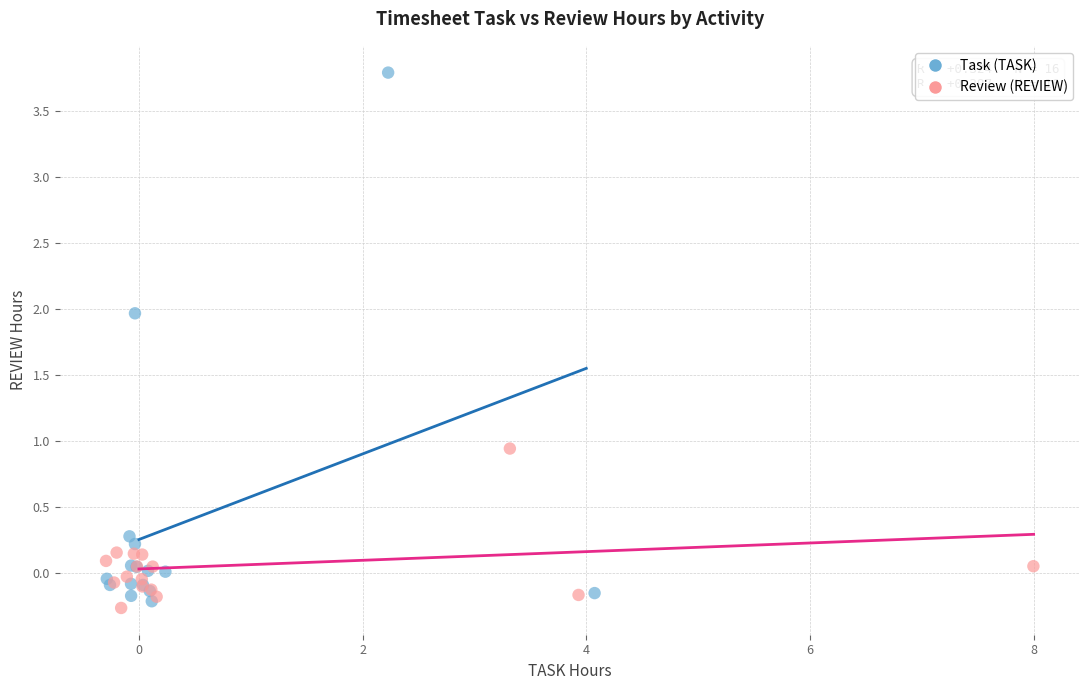

Which series has the widest spread of Y values?

Task (TASK)